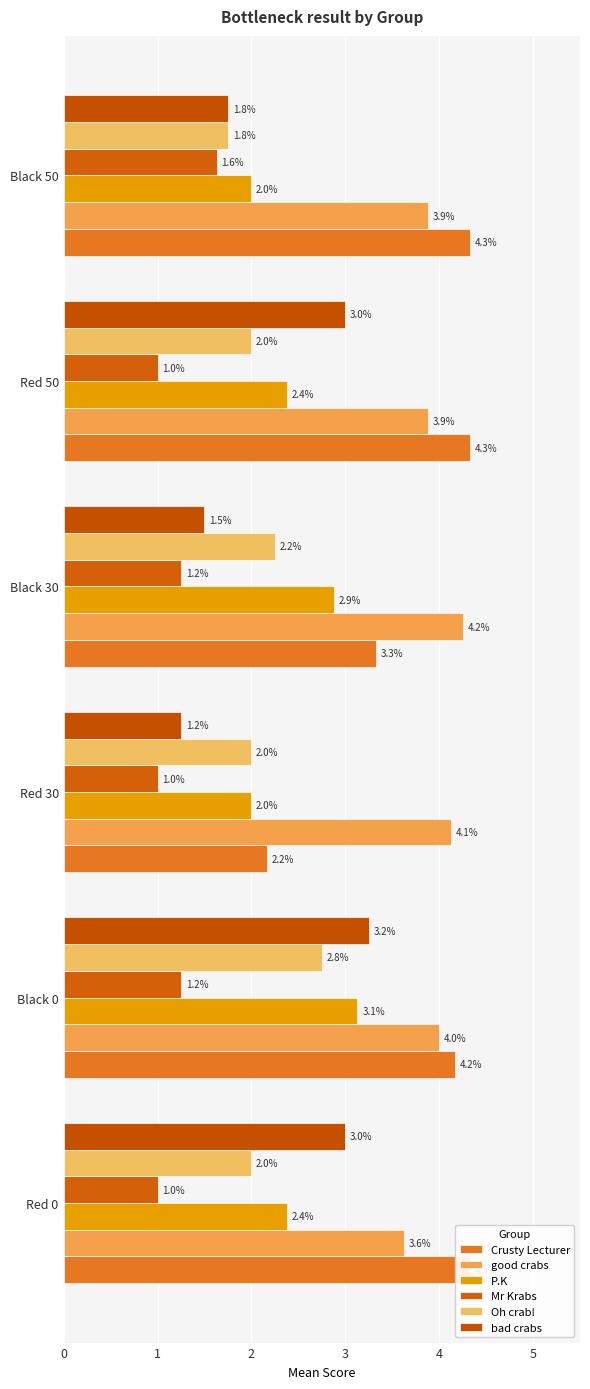

Rank the series by their maximum value, from highest to lowest.

Crusty Lecturer, good crabs, bad crabs, P.K, Oh crab!, Mr Krabs